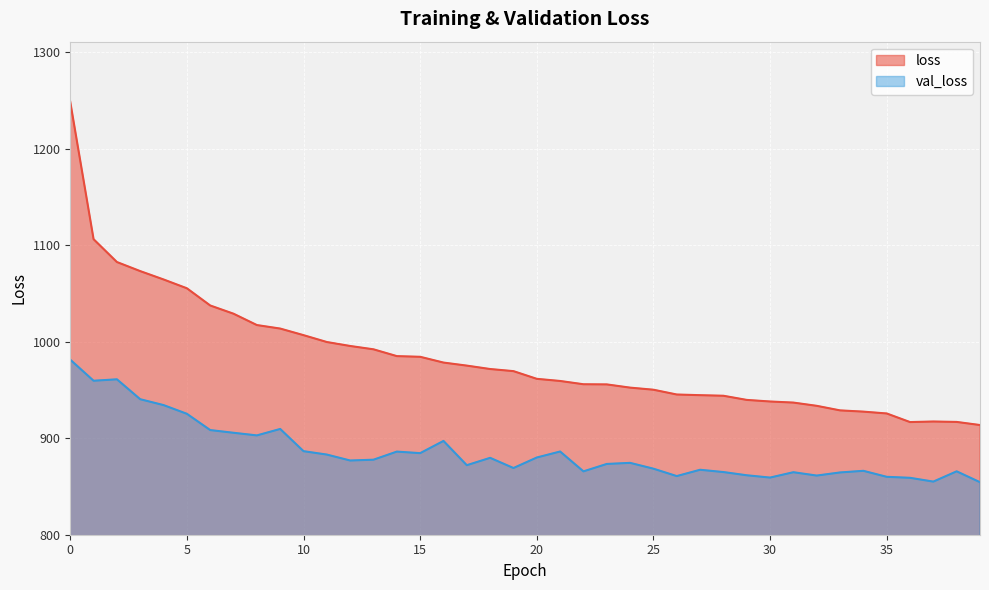

The value of val_loss at 7 is 300.1. True or false?

False